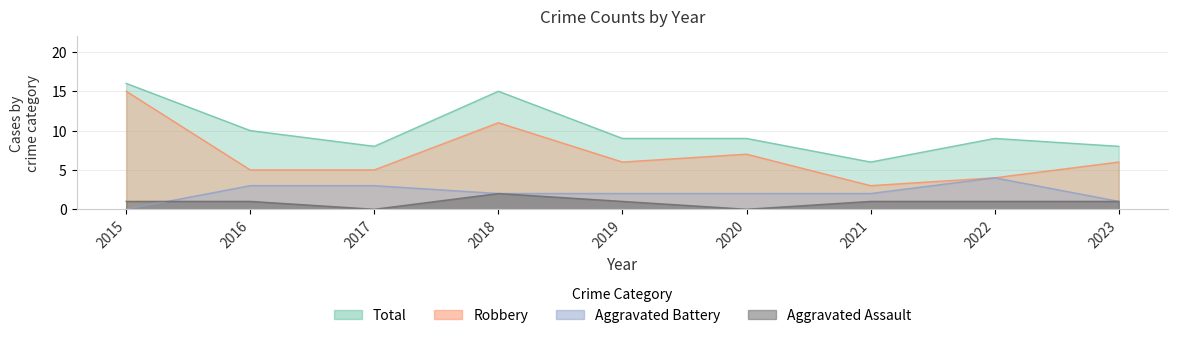

True or false: Robbery and Aggravated Battery cross at least once.

False